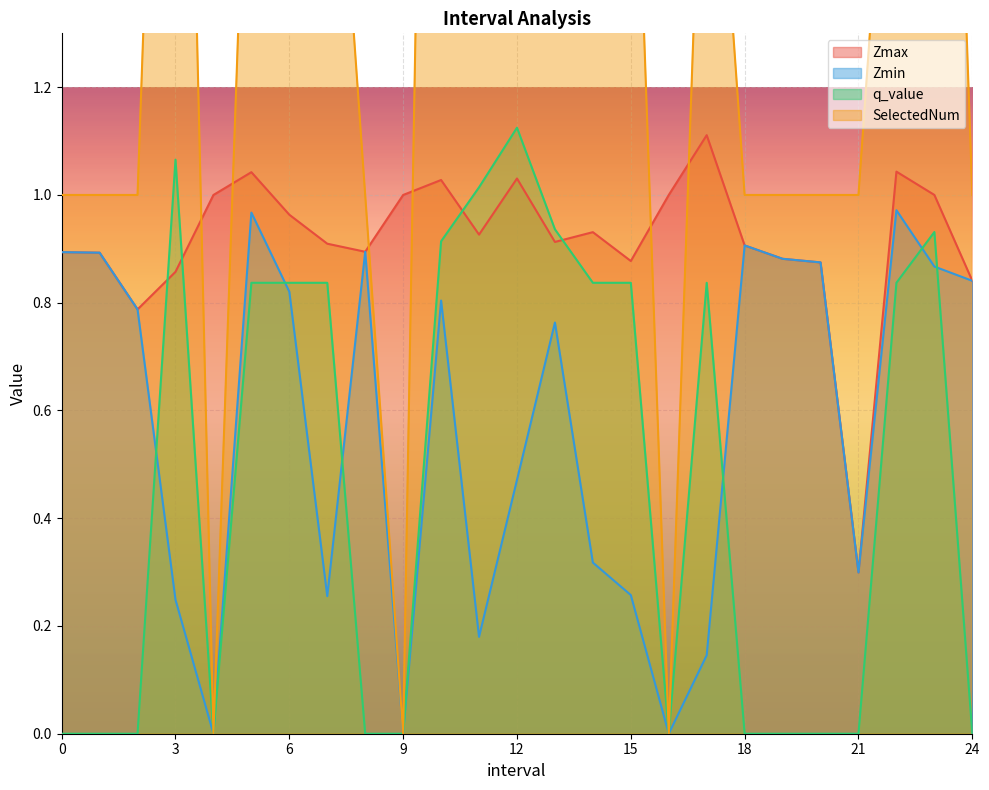

At which category is the sum across all series the highest?

10.0